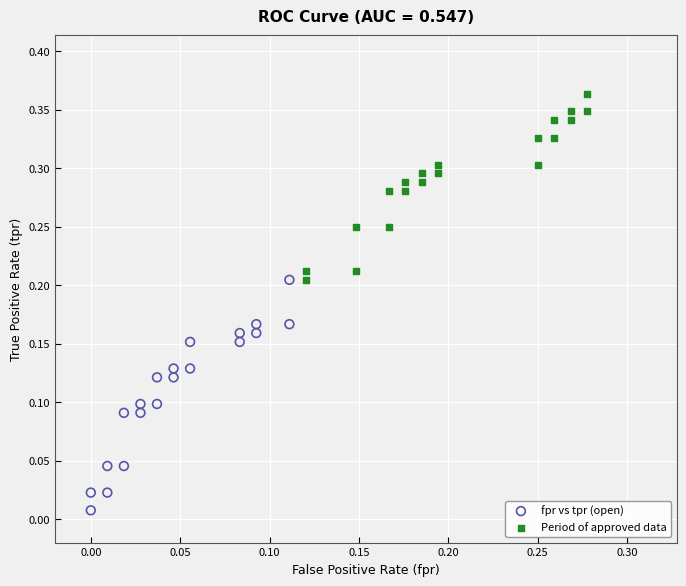

Which series reaches the maximum Y coordinate?

Period of approved data